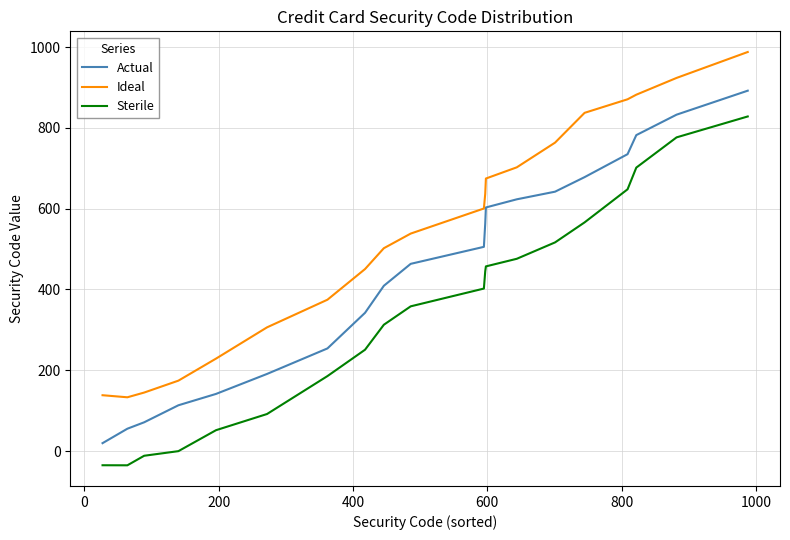

Does the chart display data point markers on the line(s)?

No